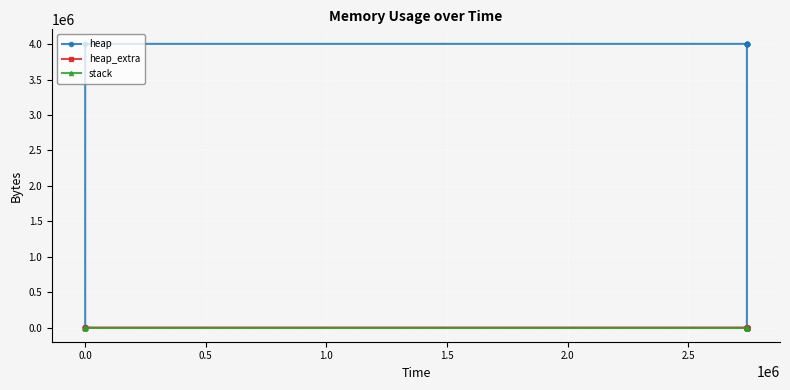

What is the maximum value shown in the chart?

4009201